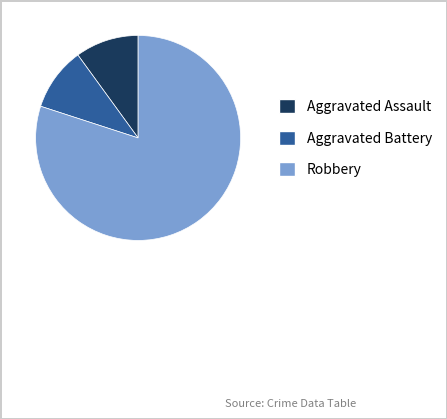

True or false: Aggravated Assault accounts for 1% of the total.

False